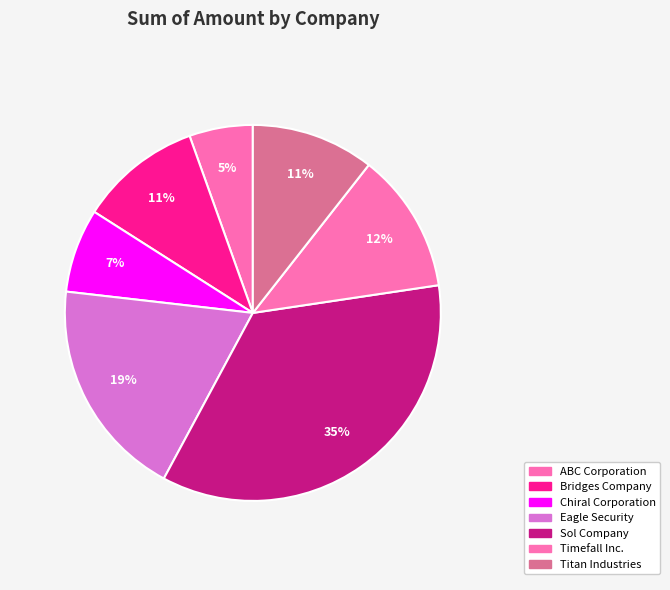

Does any single category account for the majority?

No